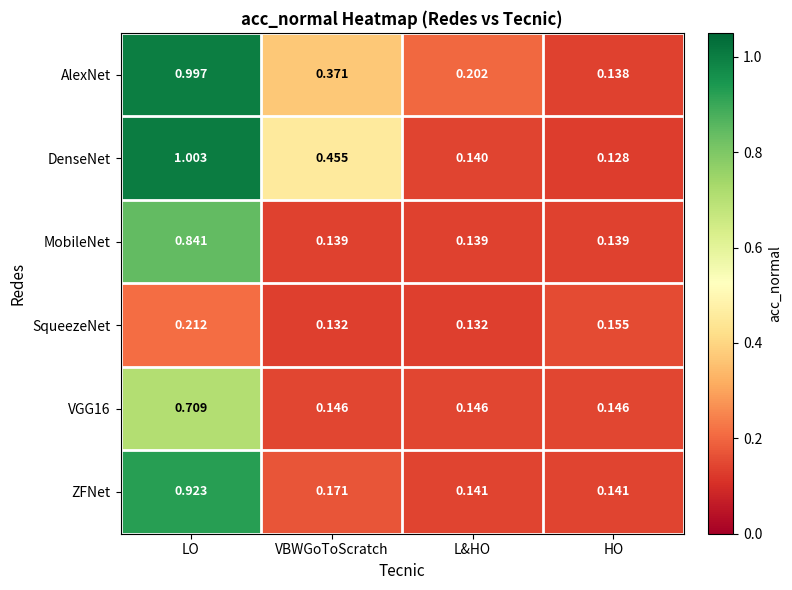

At which category is the sum across all series the highest?

LO